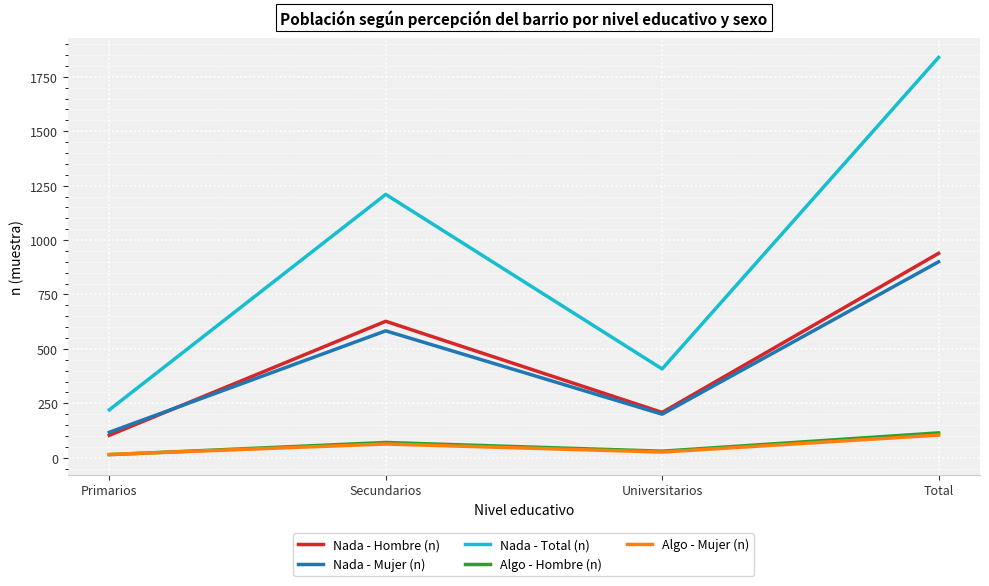

What is the highest value of the Nada - Total (n) series?

1839